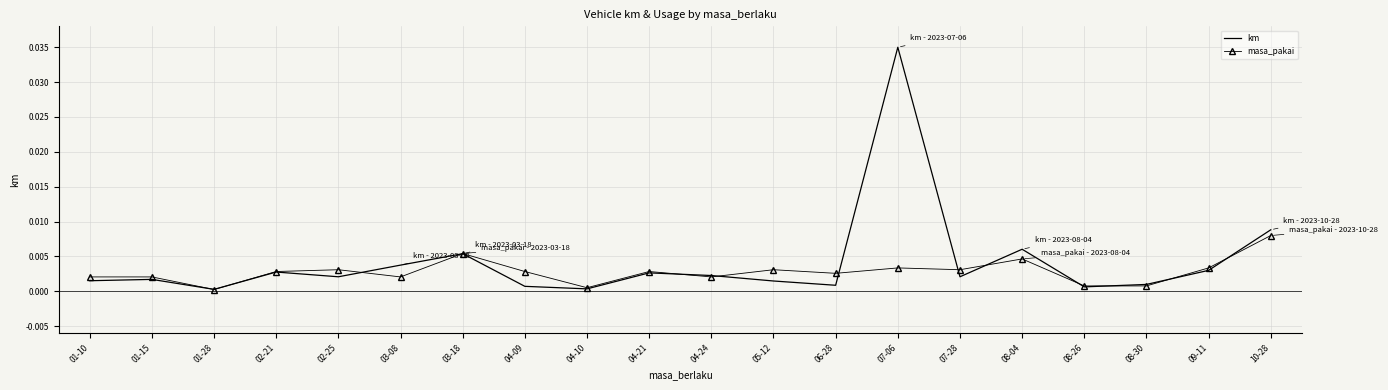

Is the value of km at 08-30 greater than the value of masa_pakai at 04-21?

No